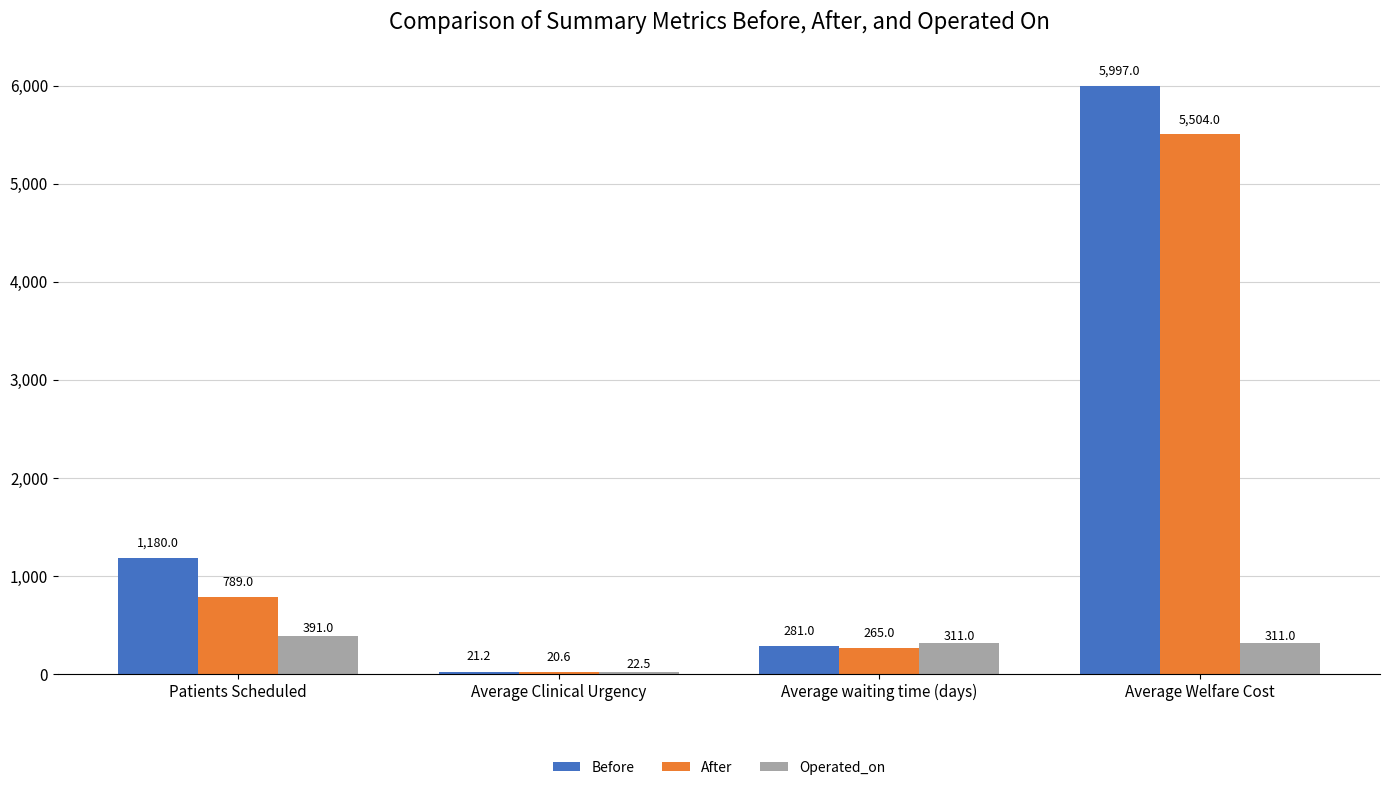

Which category has the highest value in the Operated_on series?

Patients Scheduled